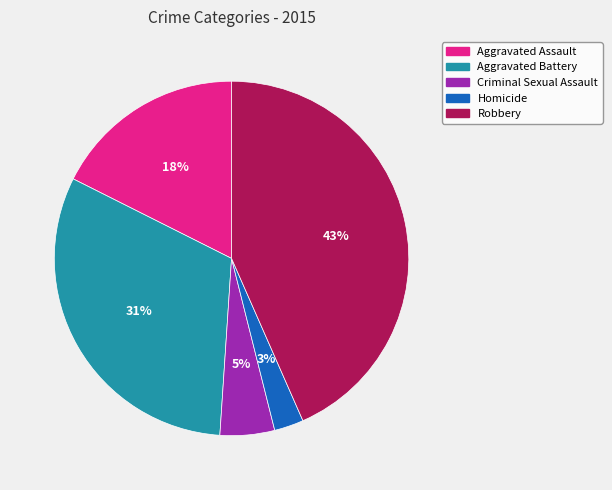

Rank the categories by value from highest to lowest.

Robbery, Aggravated Battery, Aggravated Assault, Criminal Sexual Assault, Homicide